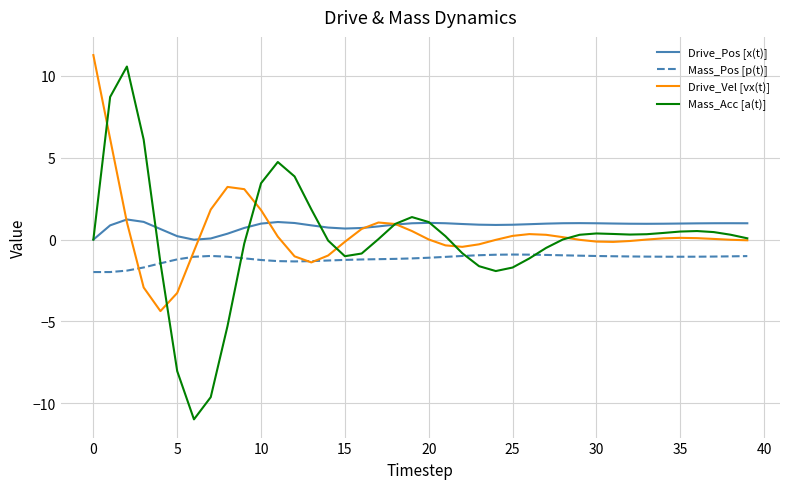

Which series has the largest range (max minus min)?

Mass_Acc [a(t)]